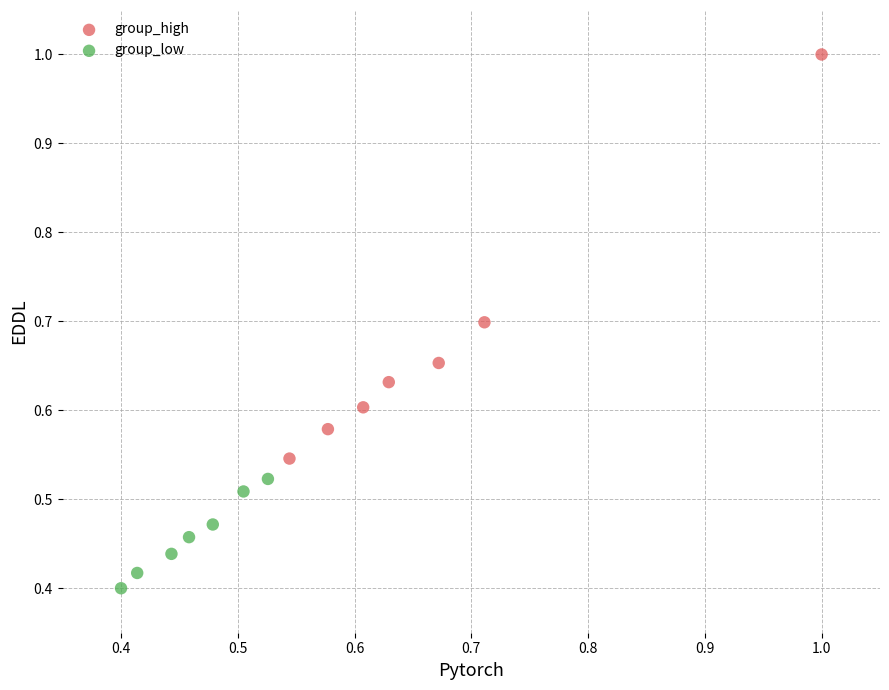

Which series has the widest spread of Y values?

group_high